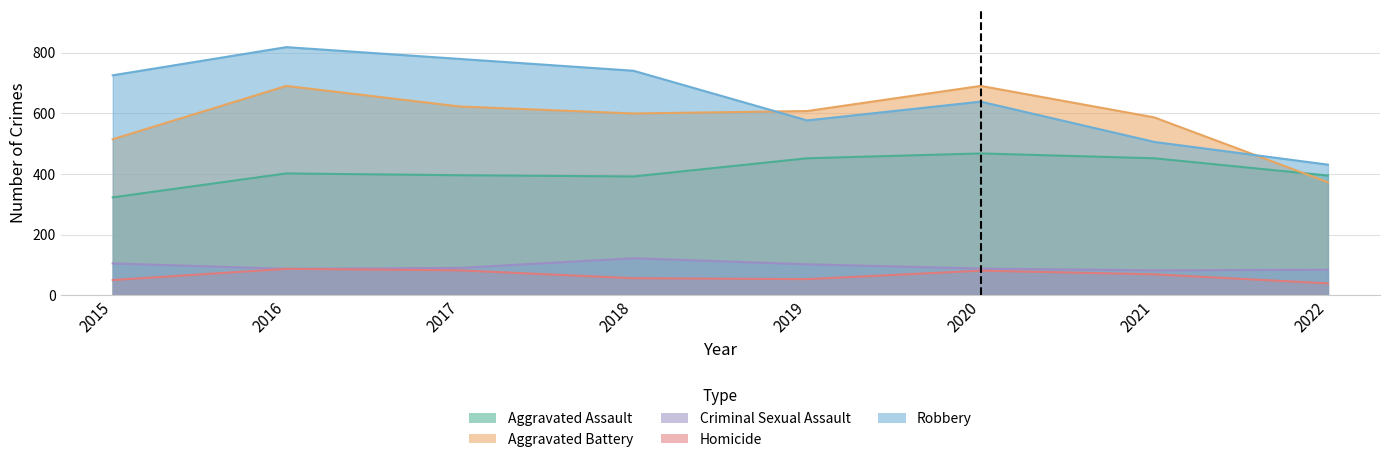

True or false: Robbery and Criminal Sexual Assault intersect in this chart.

False